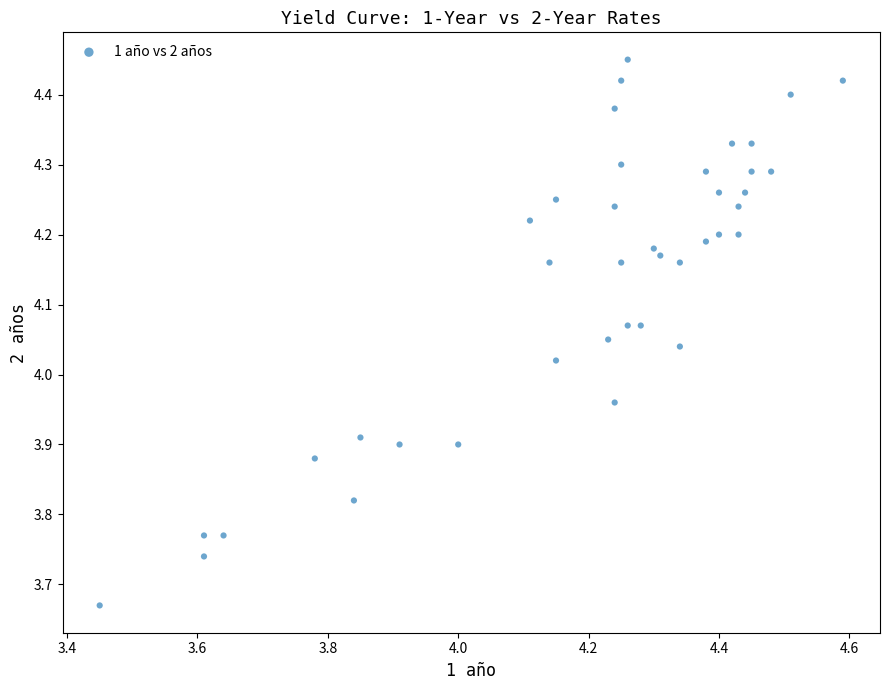

What is the range of X values (max minus min)?

1.1